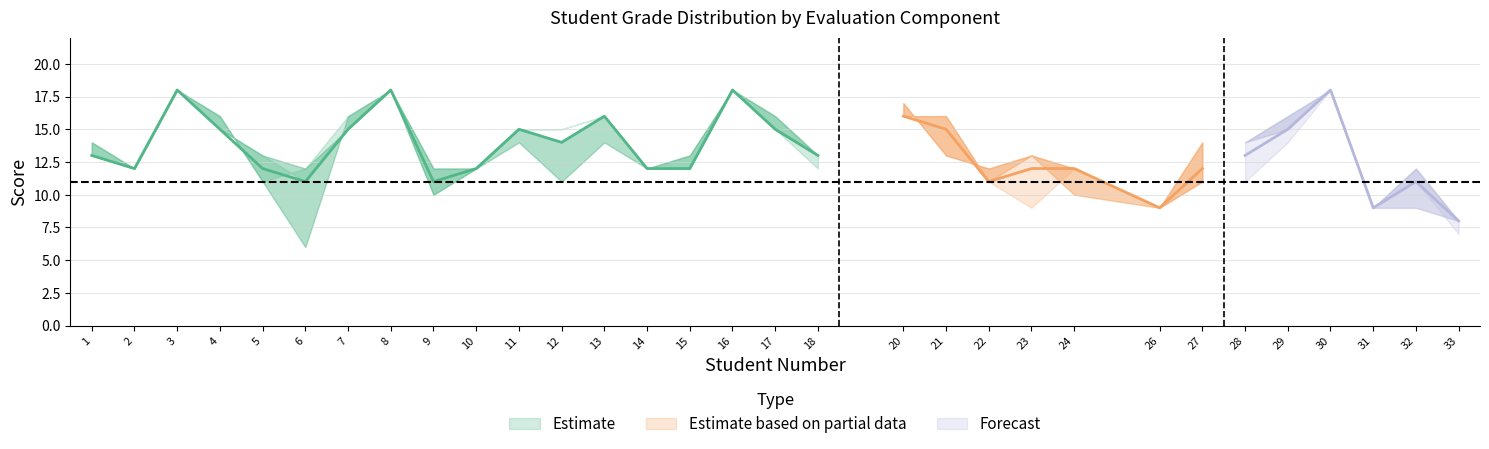

What is the difference between the highest and lowest values at 4?

1